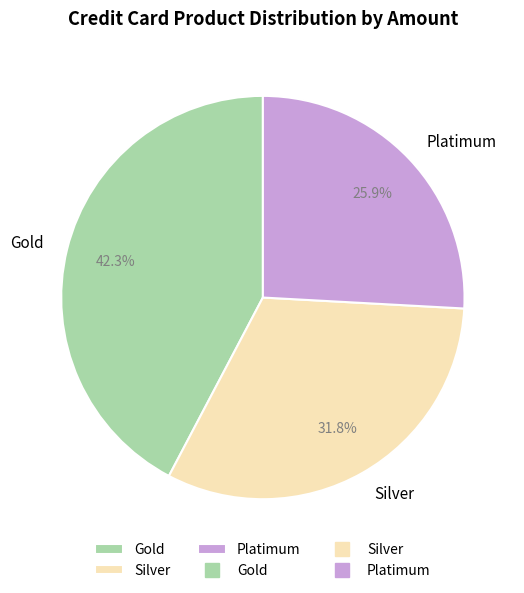

Is it true that Platimum is 26% of the pie?

True